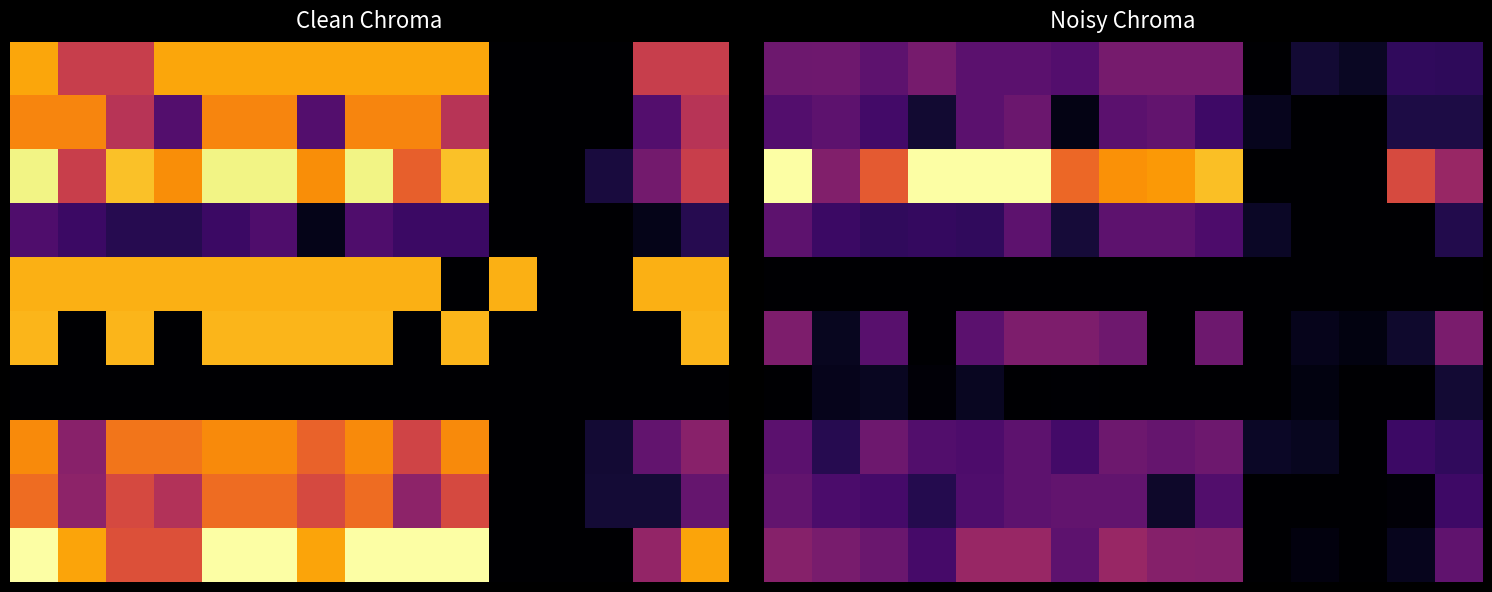

What is the spread (max minus min) of values at 12?

2.4